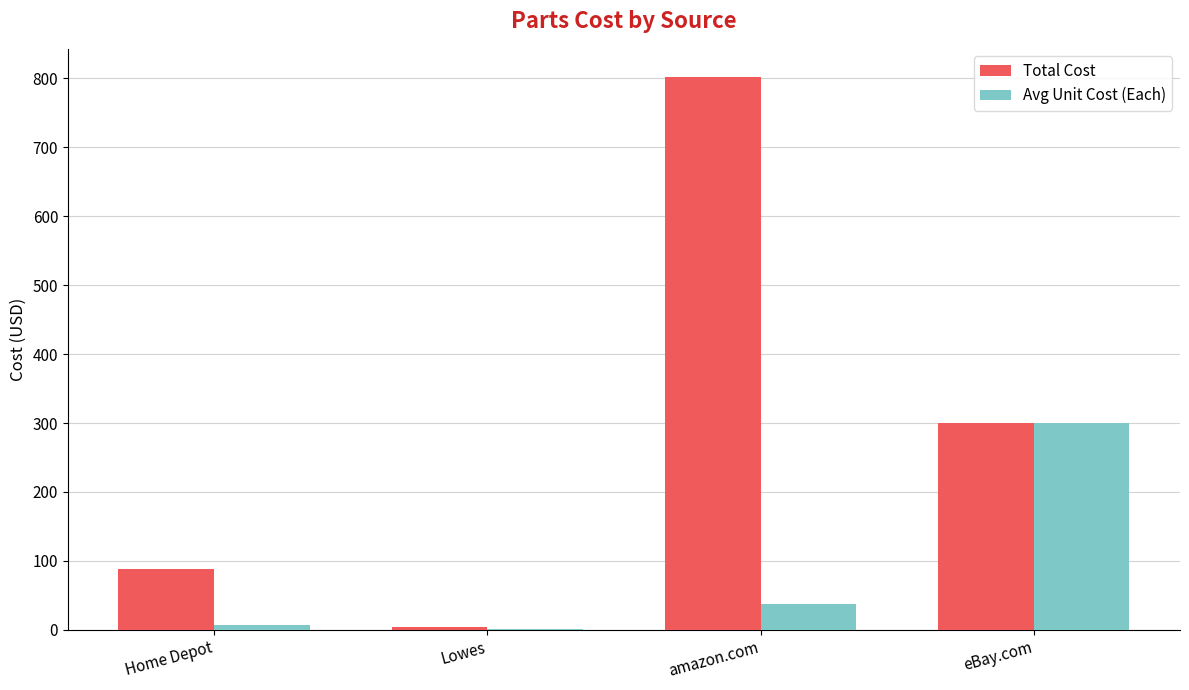

Which series has the widest spread of values?

Total Cost